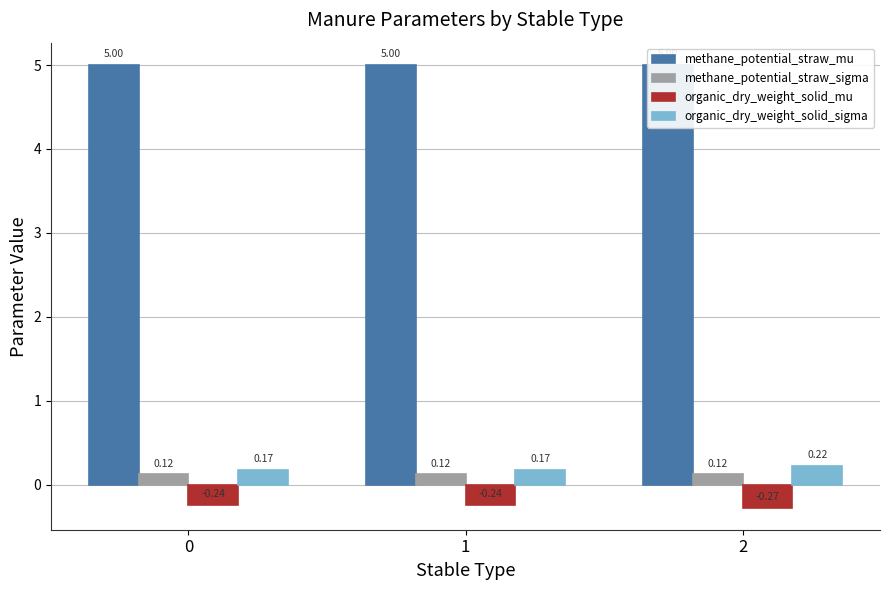

Reading left to right, extract all data points from this chart.

methane_potential_straw_mu: 0=5.0	1=5.0	2=5.0
methane_potential_straw_sigma: 0=0.1	1=0.1	2=0.1
organic_dry_weight_solid_mu: 0=-0.2	1=-0.2	2=-0.3
organic_dry_weight_solid_sigma: 0=0.2	1=0.2	2=0.2